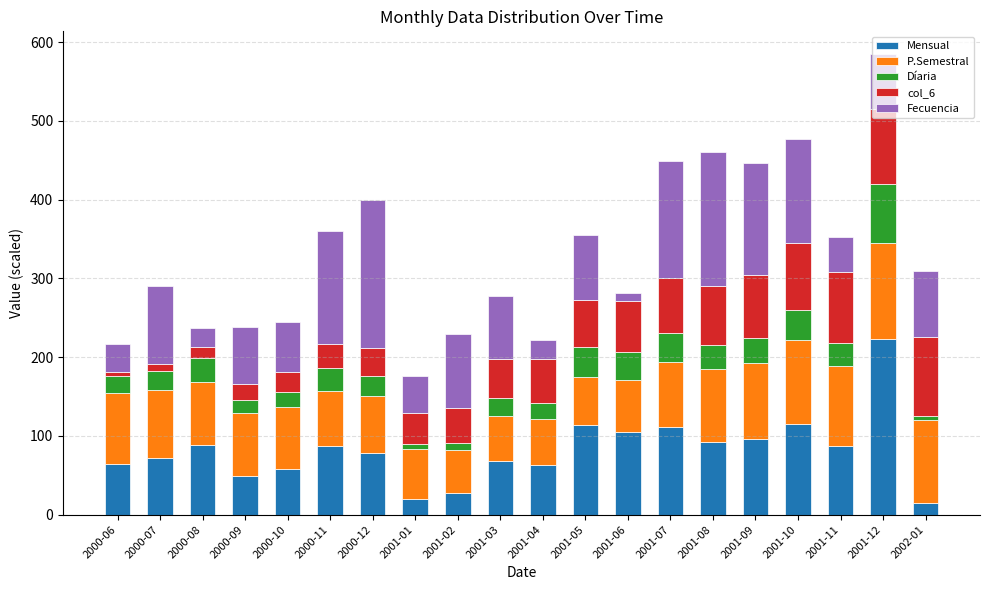

At which category is the sum across all series the highest?

2001-12